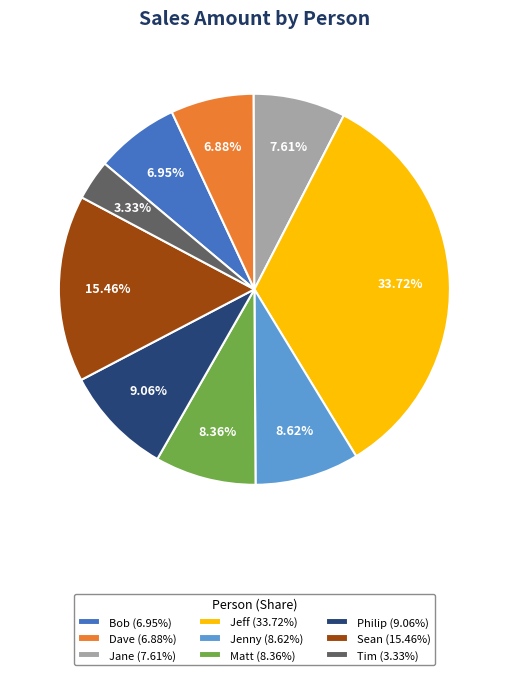

Is the sum of Sean and Jenny greater than half?

No